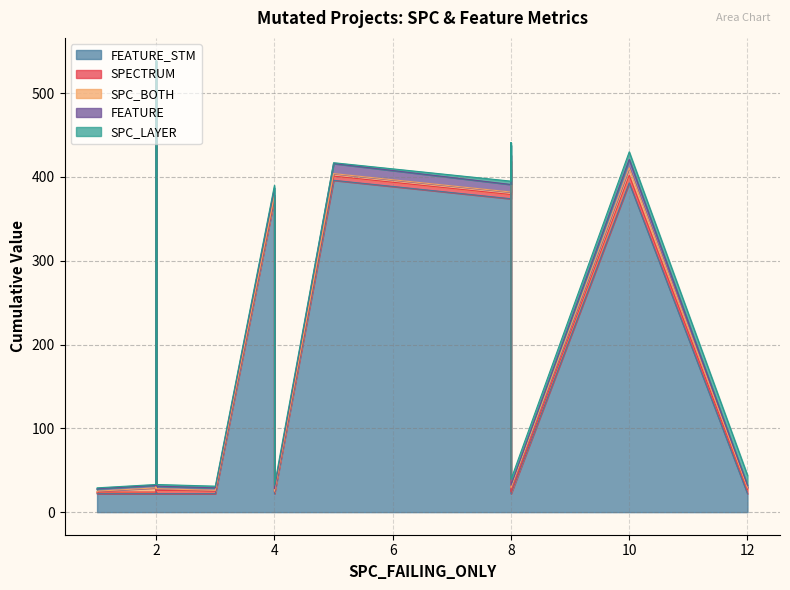

How many times do SPC_BOTH and SPECTRUM cross each other?

3